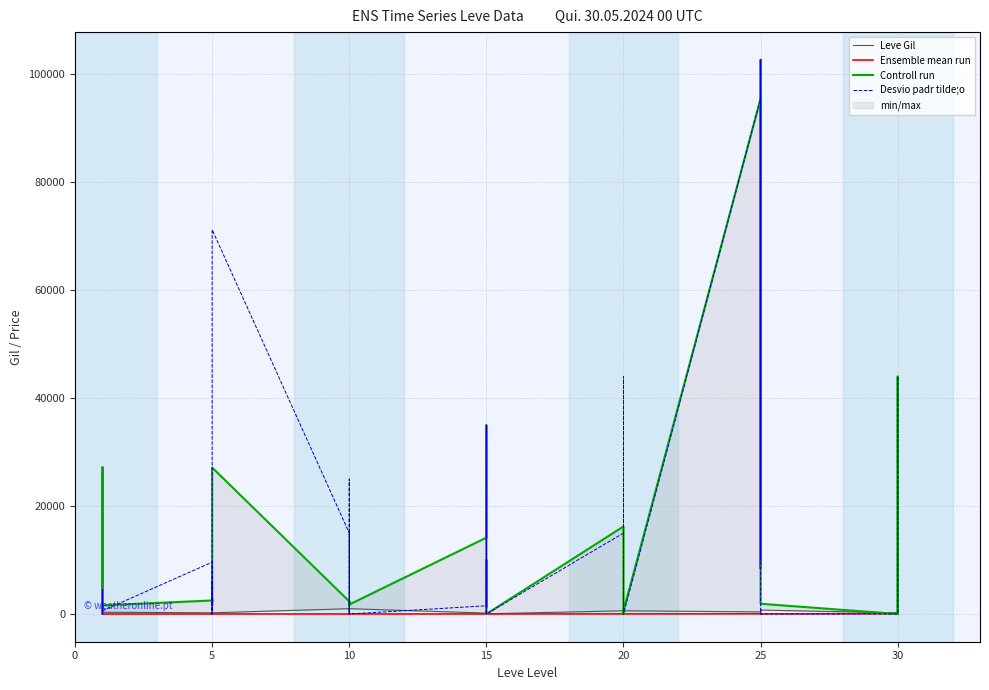

What is the value of the Controll run point at the 25th from the left?

16224.5